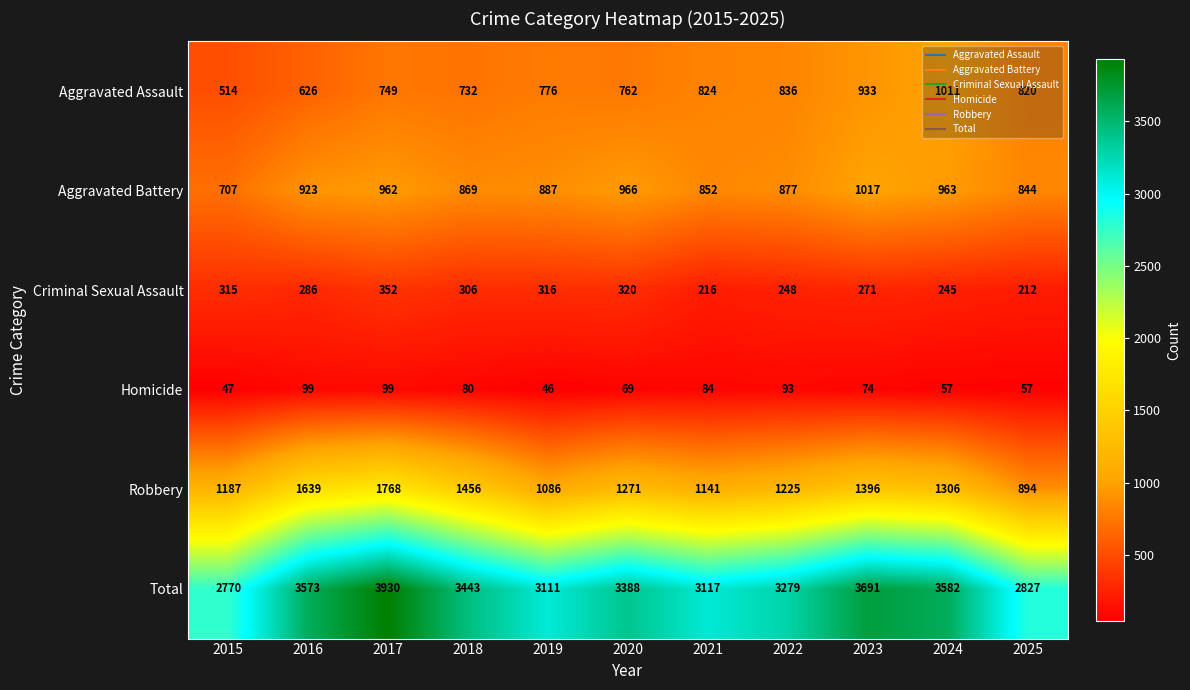

Where is Aggravated Assault nearest to the value 762?

2020